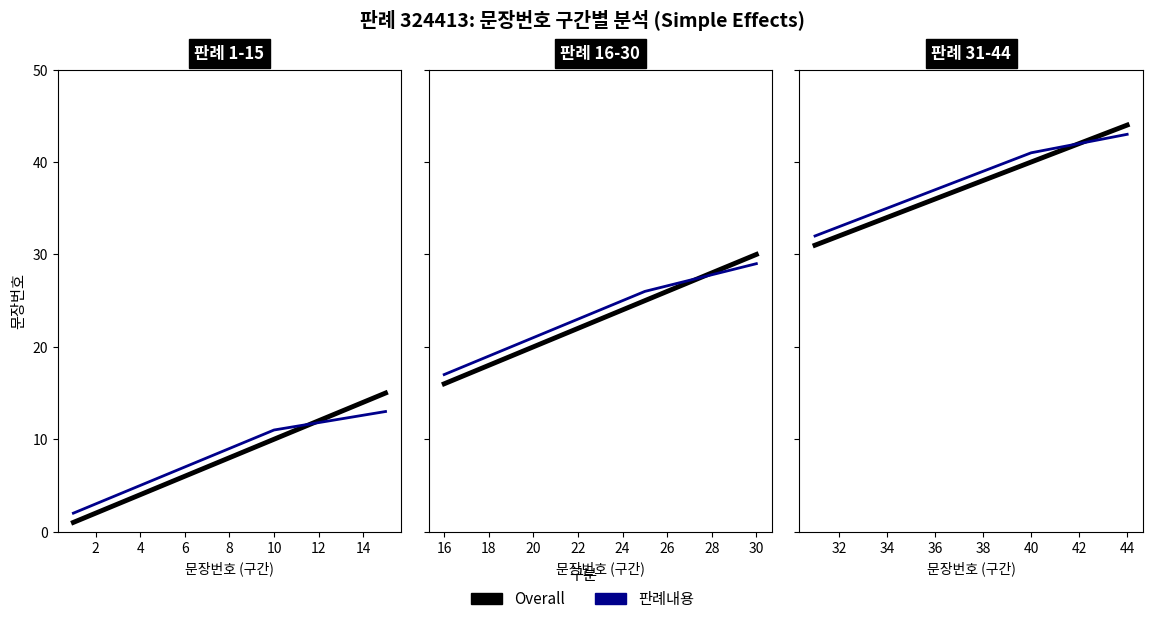

At how many categories does at least one series exceed 43?

1